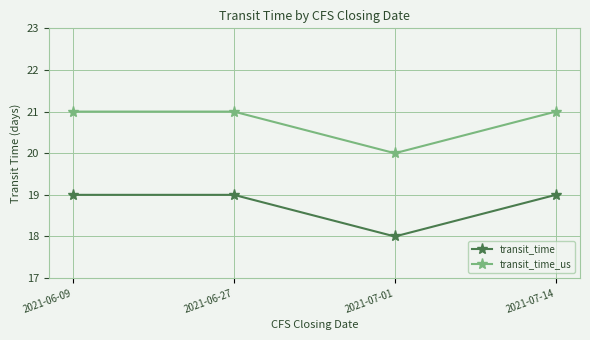

True or false: transit_time and transit_time_us cross at least once.

False